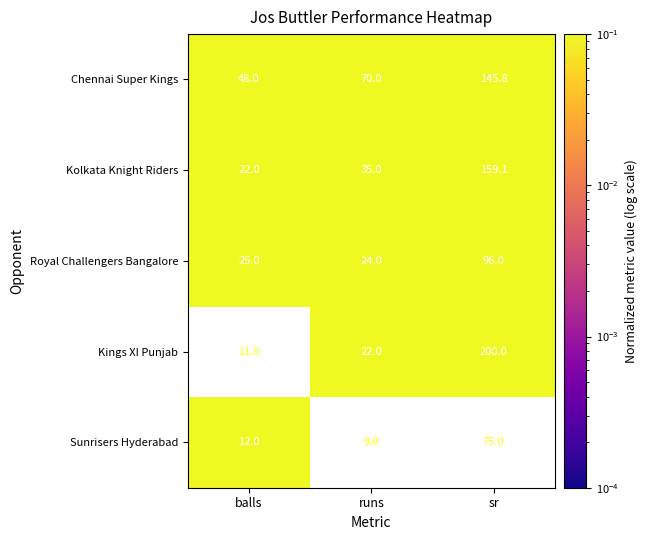

Rank the series by their maximum value, from highest to lowest.

Kings XI Punjab, Kolkata Knight Riders, Chennai Super Kings, Royal Challengers Bangalore, Sunrisers Hyderabad